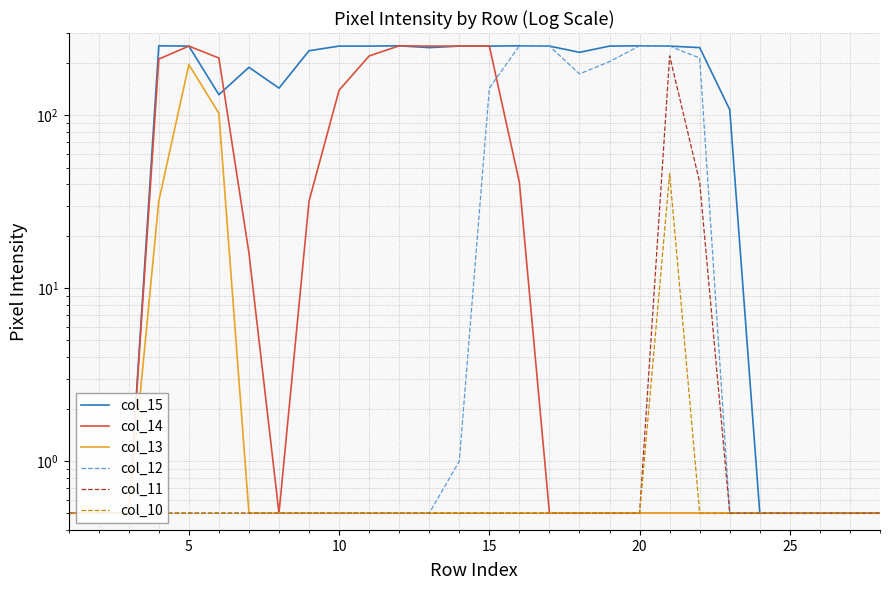

Reading left to right, list all the values displayed in this chart.

col_15: 0.5	0.5	0.5	253.0	252.0	132.0	190.0	144.0	237.0	252.0	252.0	253.0	247.0	252.0	252.0	253.0	252.0	232.0	252.0	253.0	252.0	247.0	108.0	0.5	0.5	0.5	0.5	0.5
col_14: 0.5	0.5	0.5	212.0	252.0	215.0	16.0	0.5	32.0	140.0	221.0	253.0	252.0	252.0	252.0	41.0	0.5	0.5	0.5	0.5	0.5	0.5	0.5	0.5	0.5	0.5	0.5	0.5
col_13: 0.5	0.5	0.5	32.0	197.0	103.0	0.5	0.5	0.5	0.5	0.5	0.5	0.5	0.5	0.5	0.5	0.5	0.5	0.5	0.5	0.5	0.5	0.5	0.5	0.5	0.5	0.5	0.5
col_12: 0.5	0.5	0.5	0.5	0.5	0.5	0.5	0.5	0.5	0.5	0.5	0.5	0.5	1.0	144.0	253.0	252.0	174.0	205.0	253.0	252.0	215.0	0.5	0.5	0.5	0.5	0.5	0.5
col_11: 0.5	0.5	0.5	0.5	0.5	0.5	0.5	0.5	0.5	0.5	0.5	0.5	0.5	0.5	0.5	0.5	0.5	0.5	0.5	0.5	221.0	41.0	0.5	0.5	0.5	0.5	0.5	0.5
col_10: 0.5	0.5	0.5	0.5	0.5	0.5	0.5	0.5	0.5	0.5	0.5	0.5	0.5	0.5	0.5	0.5	0.5	0.5	0.5	0.5	46.0	0.5	0.5	0.5	0.5	0.5	0.5	0.5